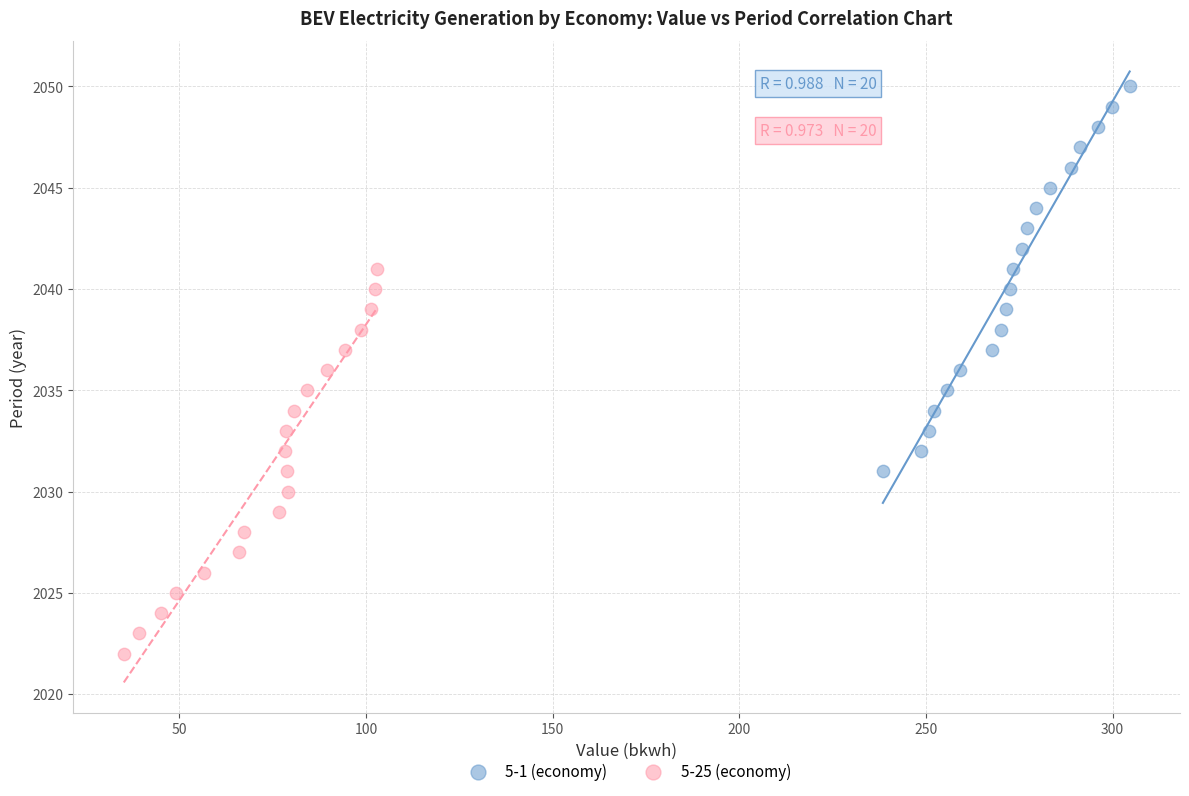

Which series reaches the maximum Y coordinate?

5-1 (economy)